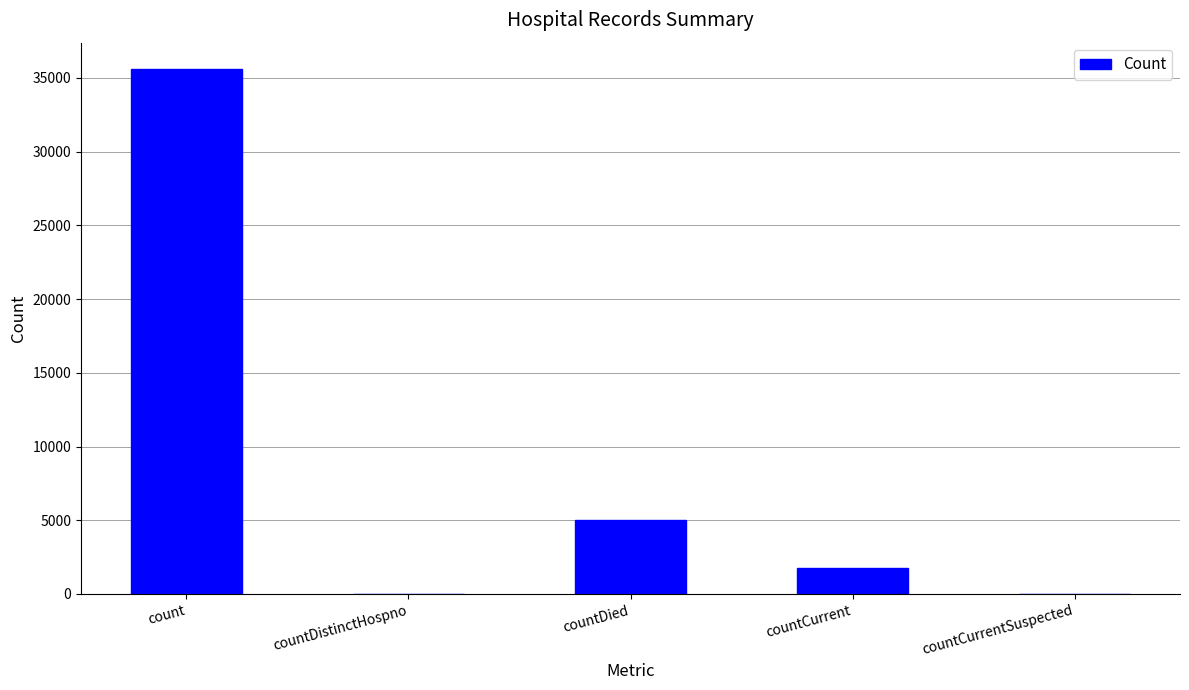

True or false: the data shows 54167 at count.

False